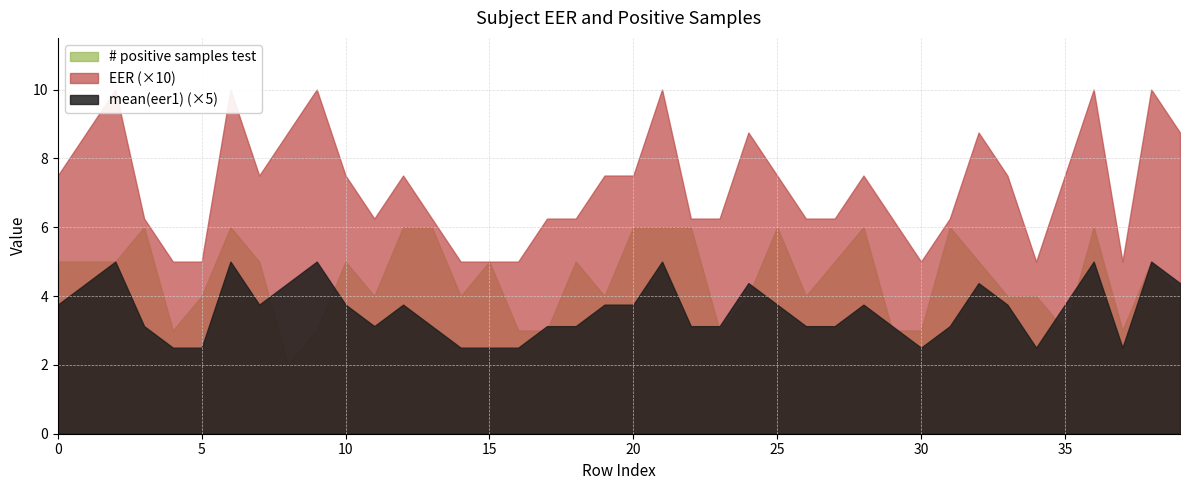

Is it true that mean(eer1) equals 0.6 at 27?

True